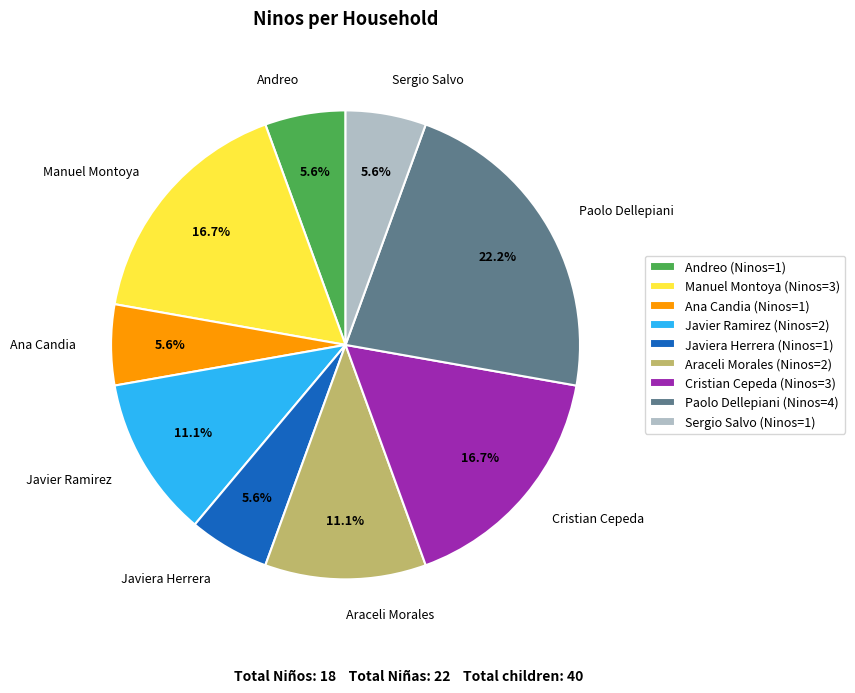

What is the total percentage of Araceli Morales and Javier Ramirez?

22.2%